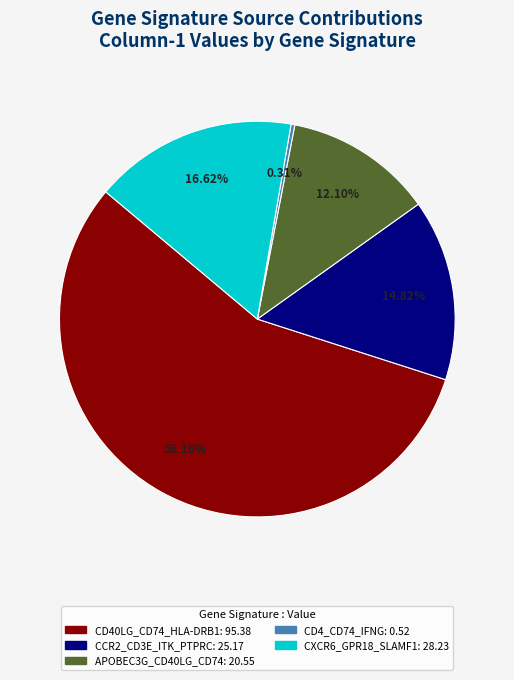

Is there any slice that represents more than half of the pie?

Yes